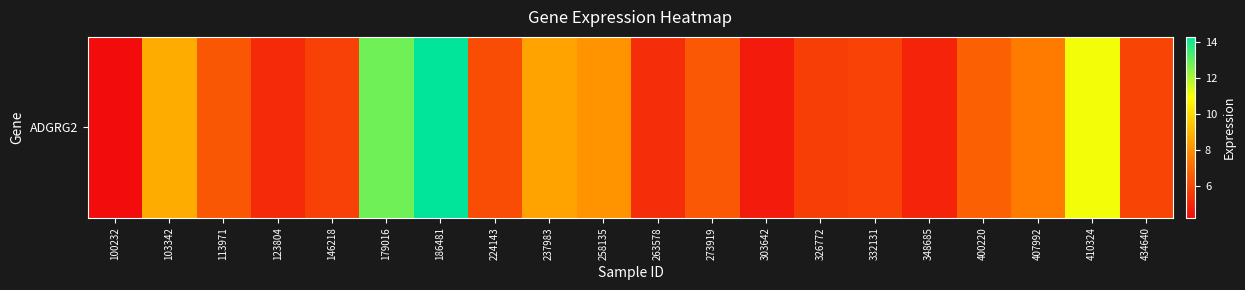

Reading left to right, transcribe all the data shown in this chart.

100232=4.2	103342=8.8	113971=6.4	123804=5.1	146218=5.8	179016=12.8	186481=14.3	224143=6.1	237983=8.5	258135=8.1	263578=5.2	273919=6.5	303642=4.7	326772=5.7	332131=5.8	348685=4.9	400220=6.7	407992=7.5	410324=11.1	434640=5.9